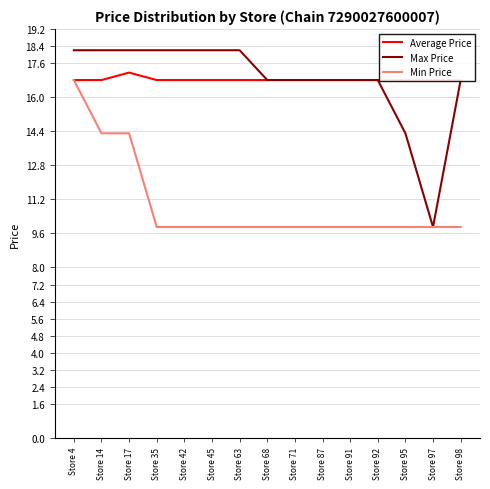

Where is Average Price nearest to the value 16?

Store 4